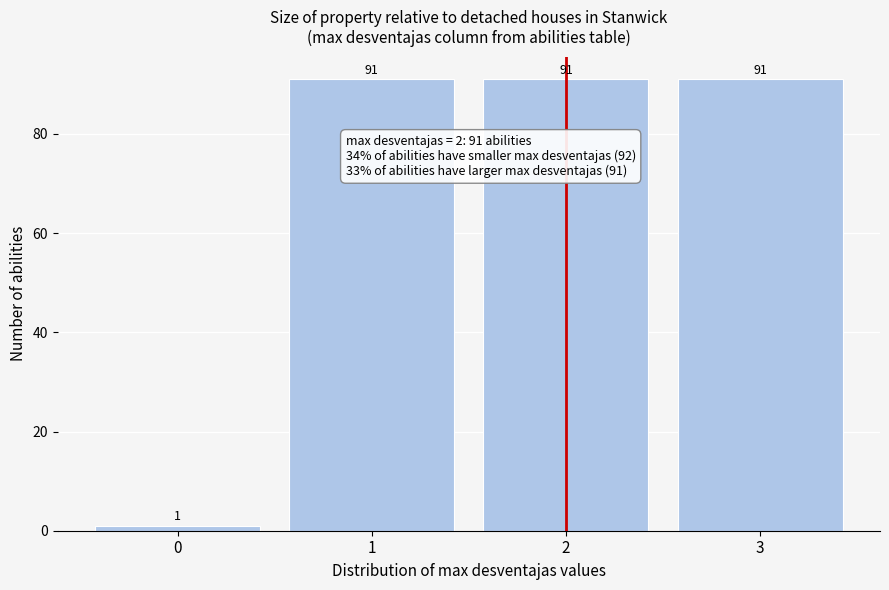

Reading right to left, extract all data points from this chart.

3=91	2=91	1=91	0=1